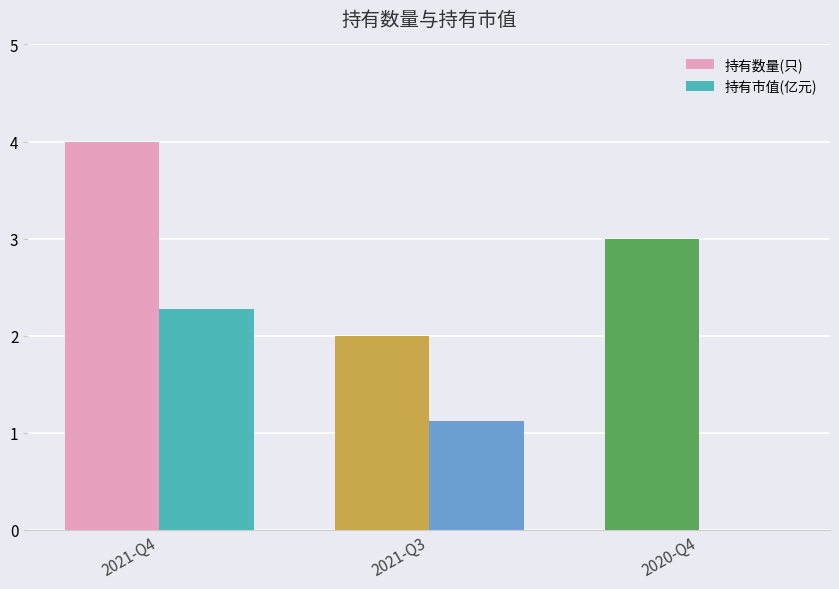

Which series has the largest total across all categories?

持有数量(只)